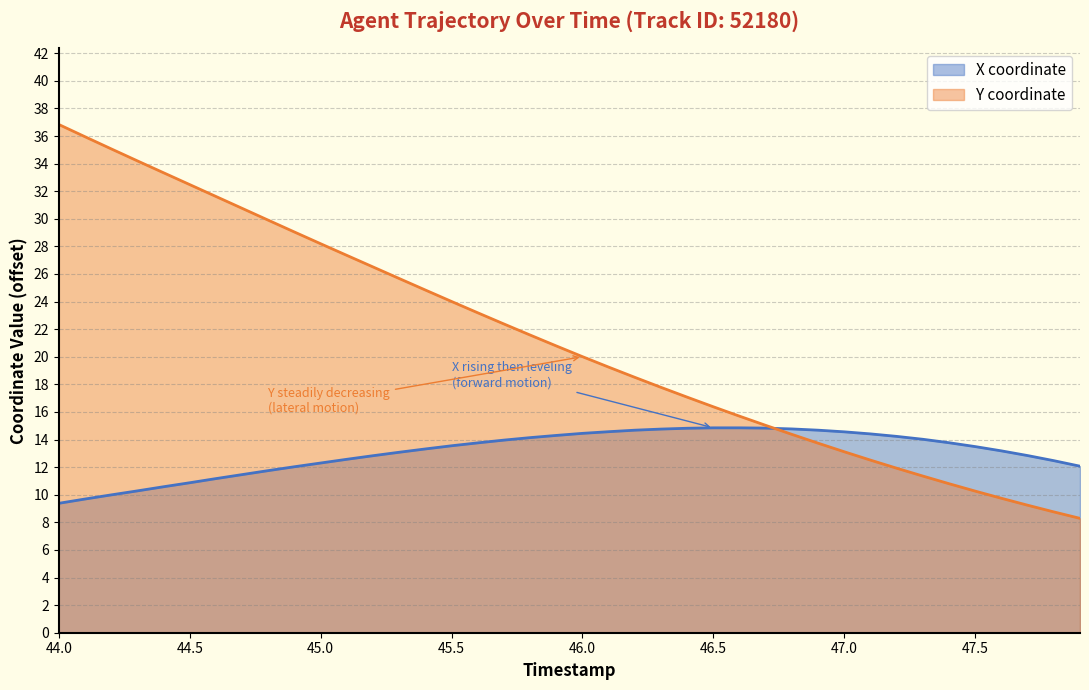

What are all the series names shown in the legend?

X coordinate, Y coordinate